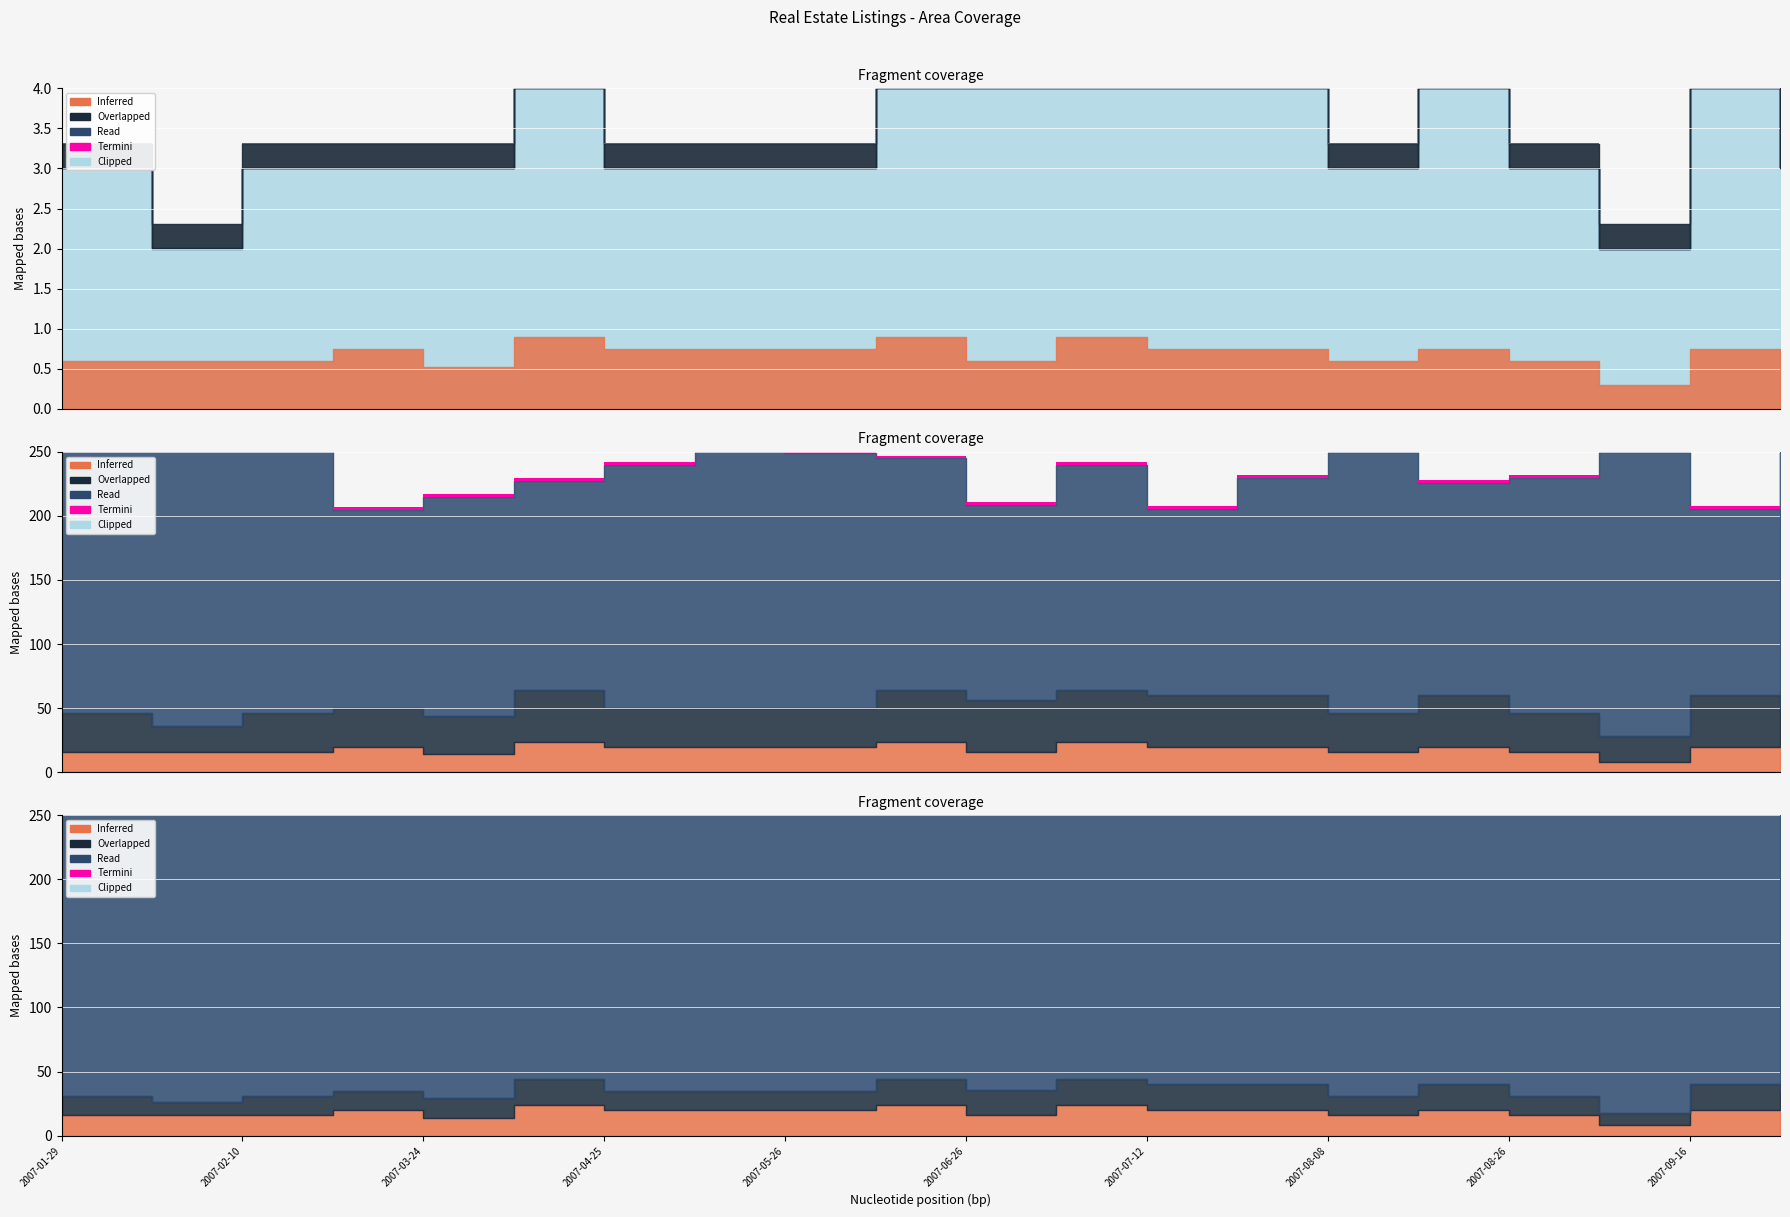

Is it true that List Price equals 394947.3 at 2007-08-12?

False